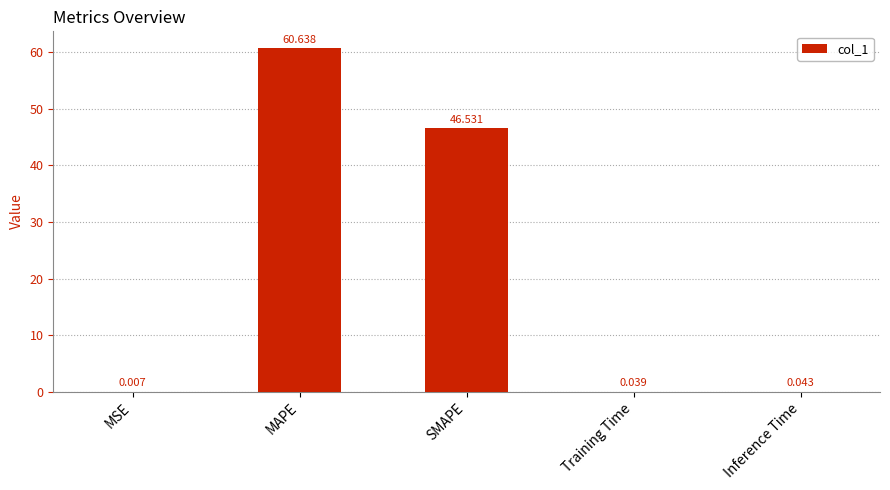

At which label is the value closest to 30?

SMAPE